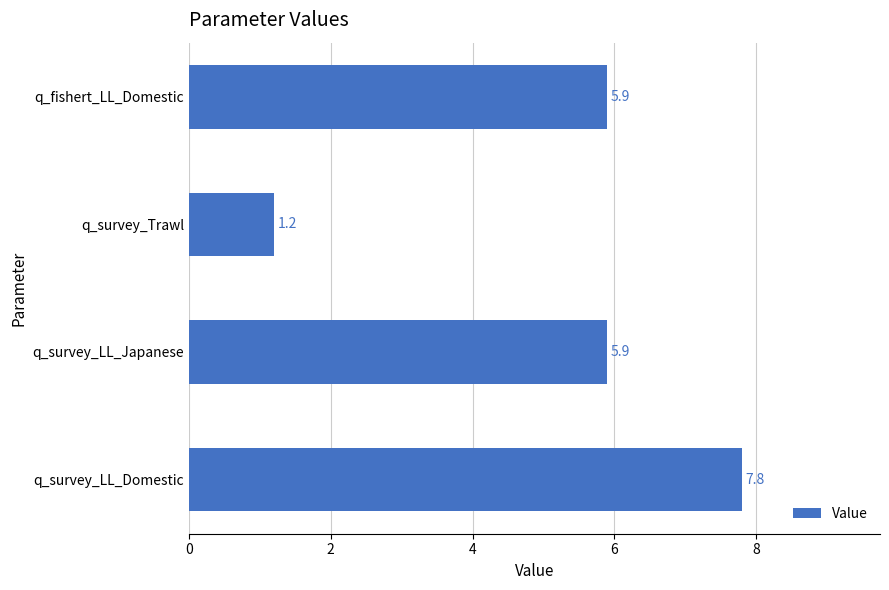

How many bars are there in total?

4